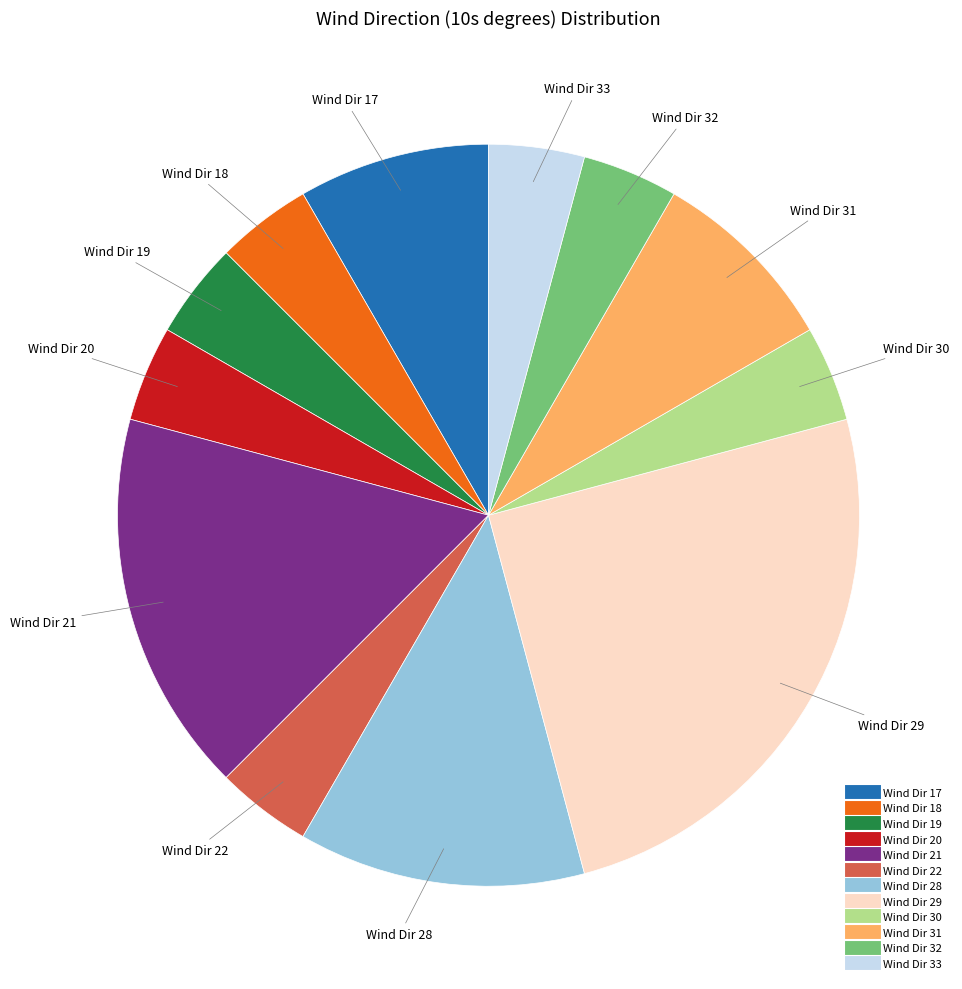

Does any single category account for the majority?

No